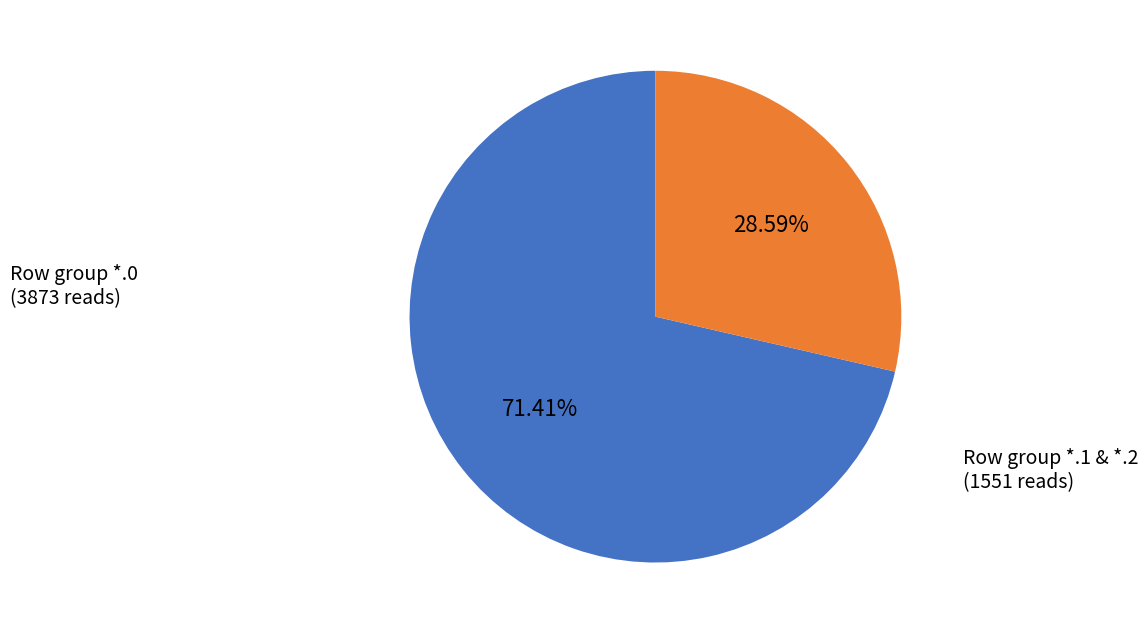

Is there a majority slice in this chart?

Yes